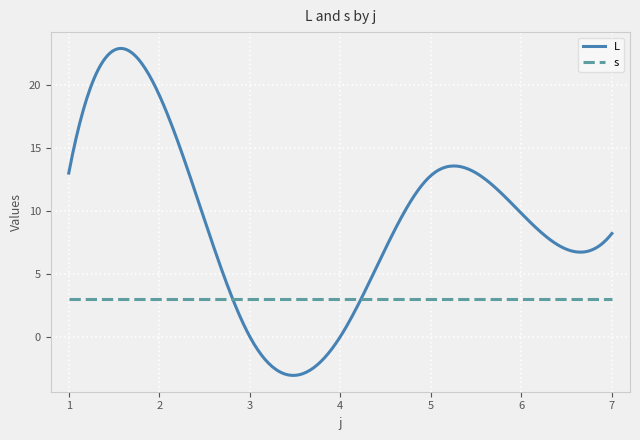

Which series has the largest total across all categories?

L